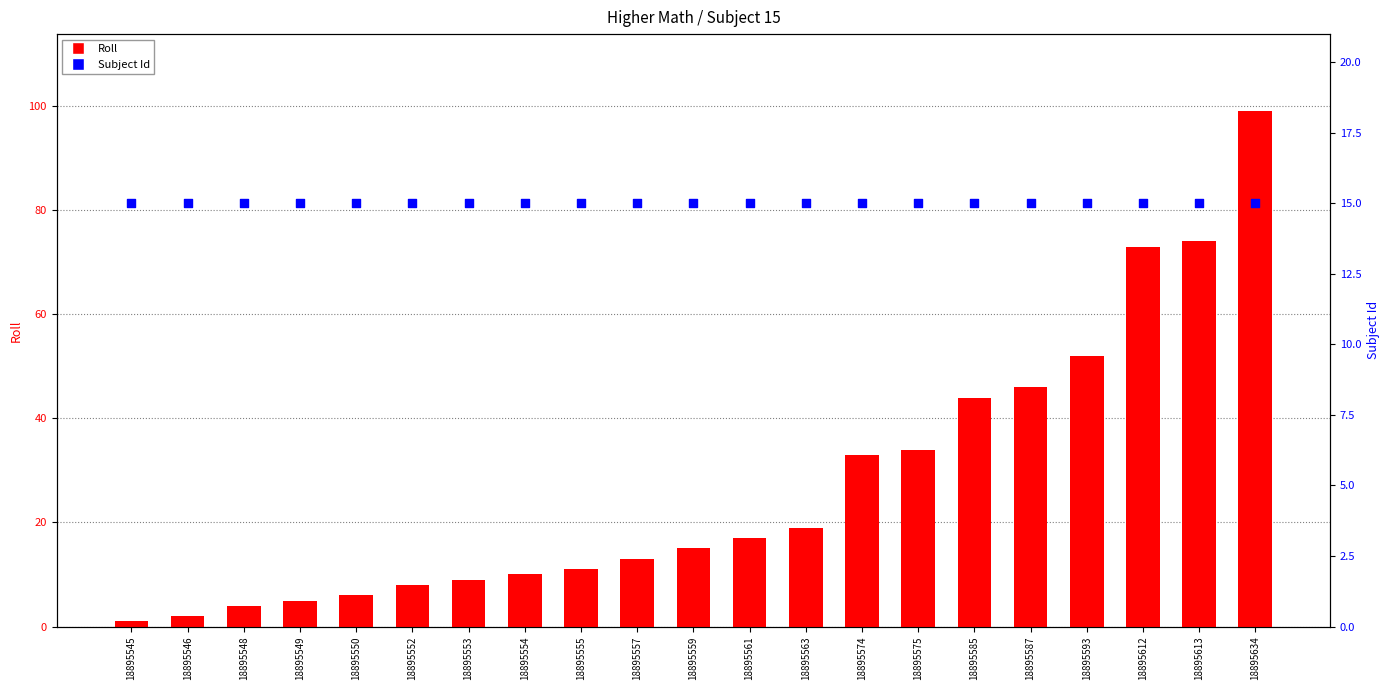

At how many categories does at least one series exceed 31?

8